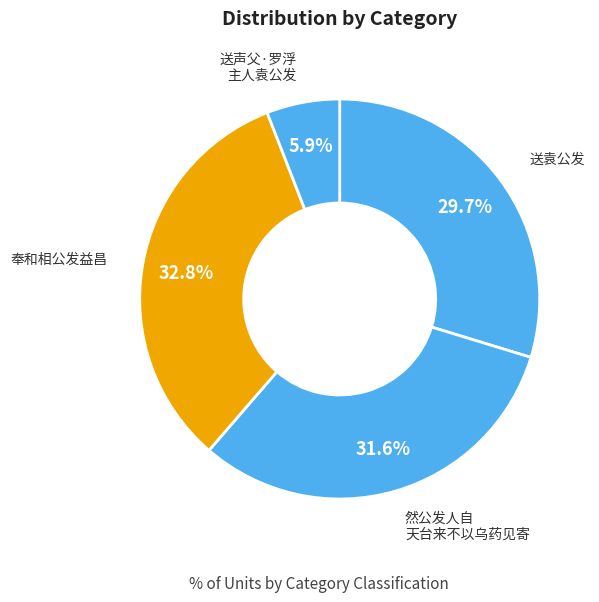

Is 奉和相公发益昌 the majority of the pie?

No